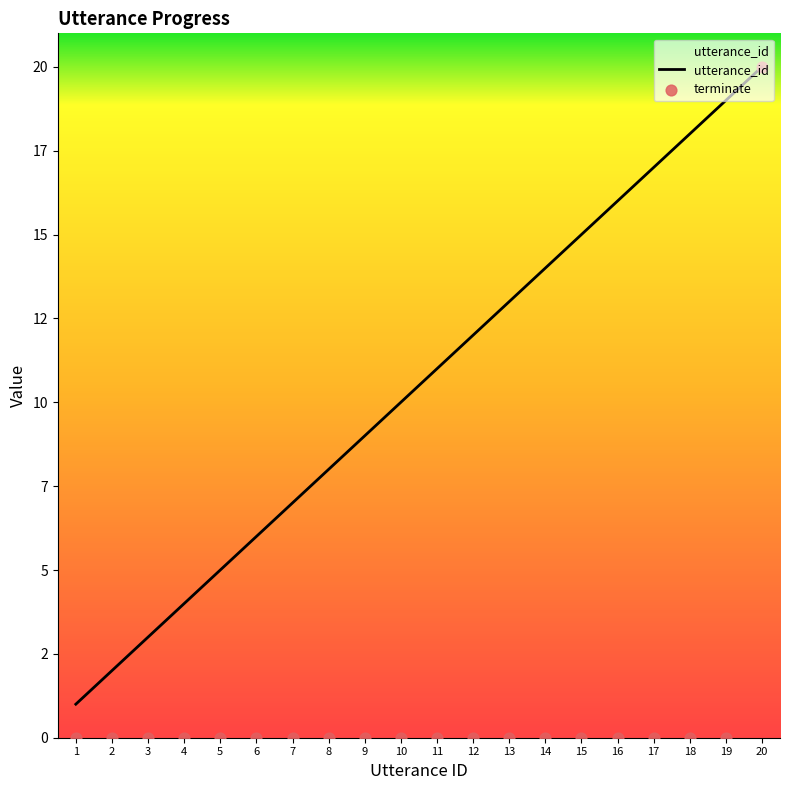

Which series has the widest spread of Y values?

terminate